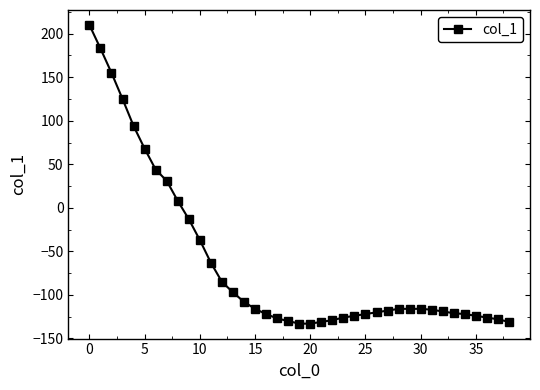

What is the difference between the second highest and minimum values?

316